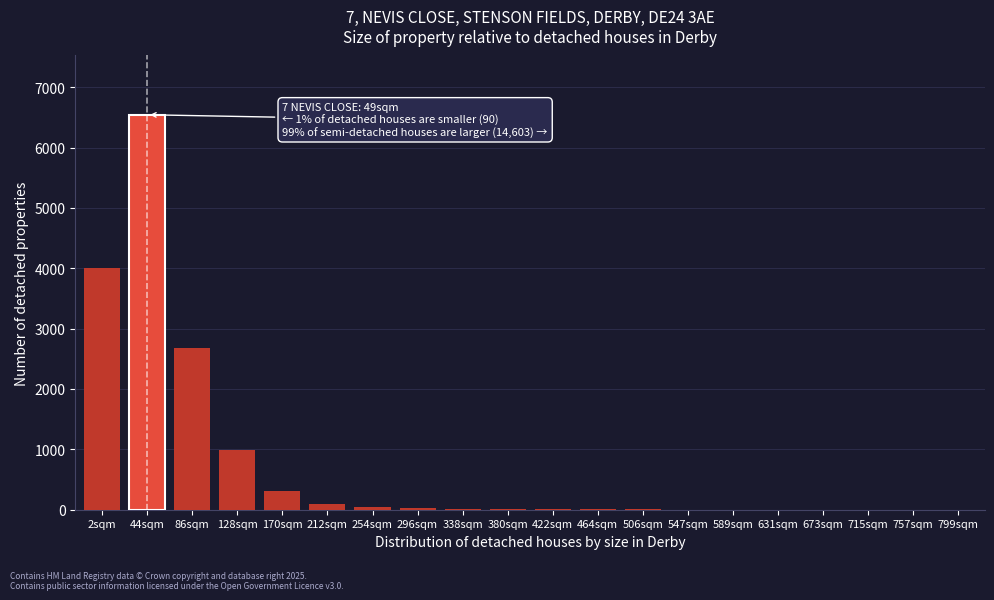

What is the sum of all values?

14746